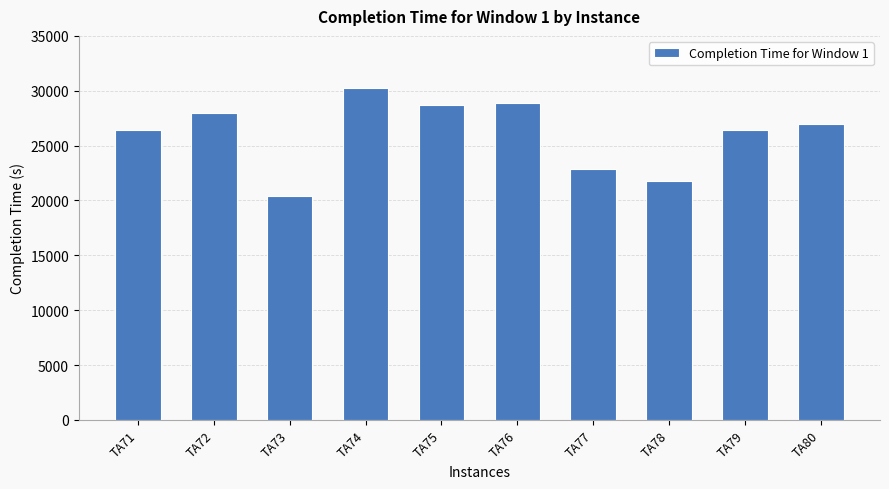

True or false: the data shows 27933 at TA72.

True